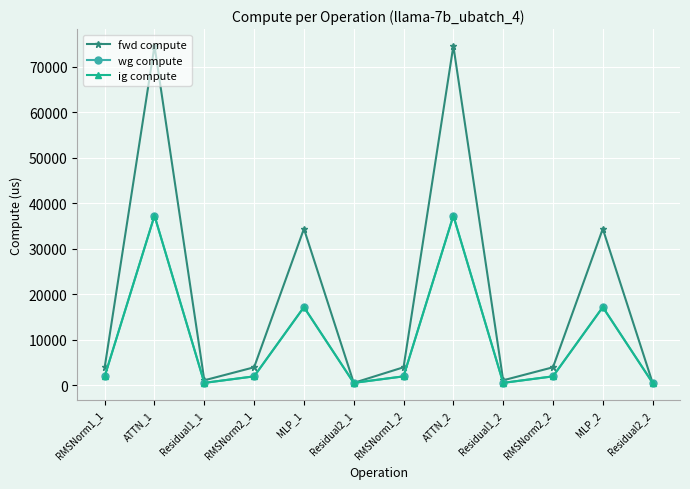

What is the approximate value of ig compute at RMSNorm2_2?

1993.9